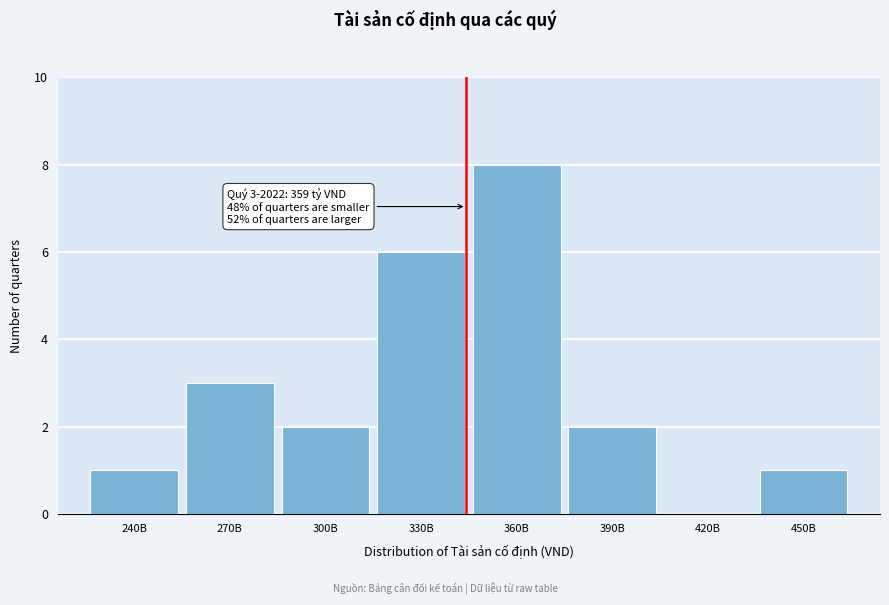

Reading left to right, what are all the values shown in this chart?

240B=1	270B=3	300B=2	330B=6	360B=8	390B=2	420B=0	450B=1